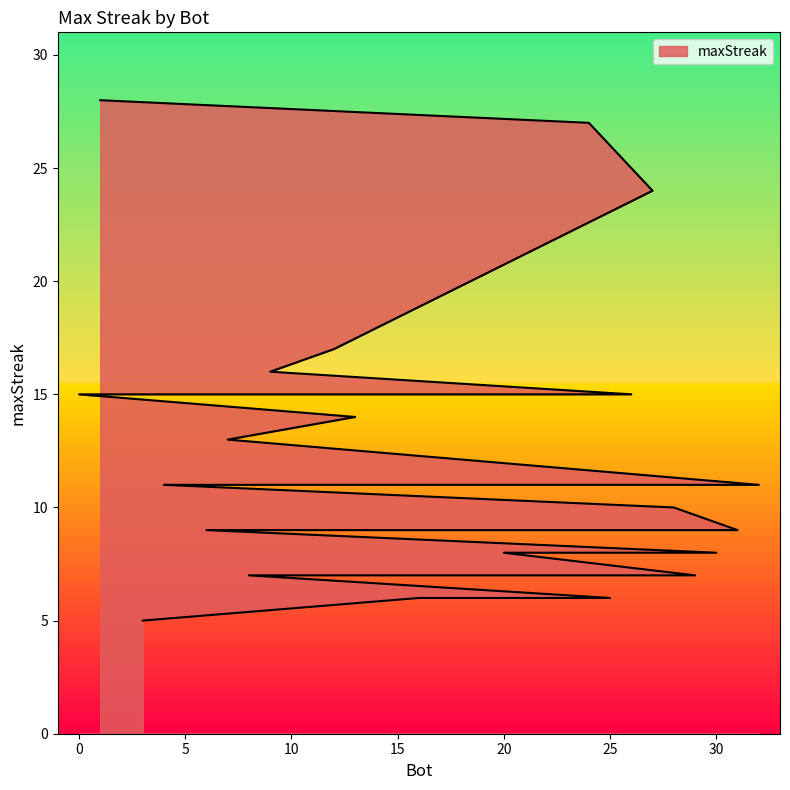

What is the sum of all values?

398